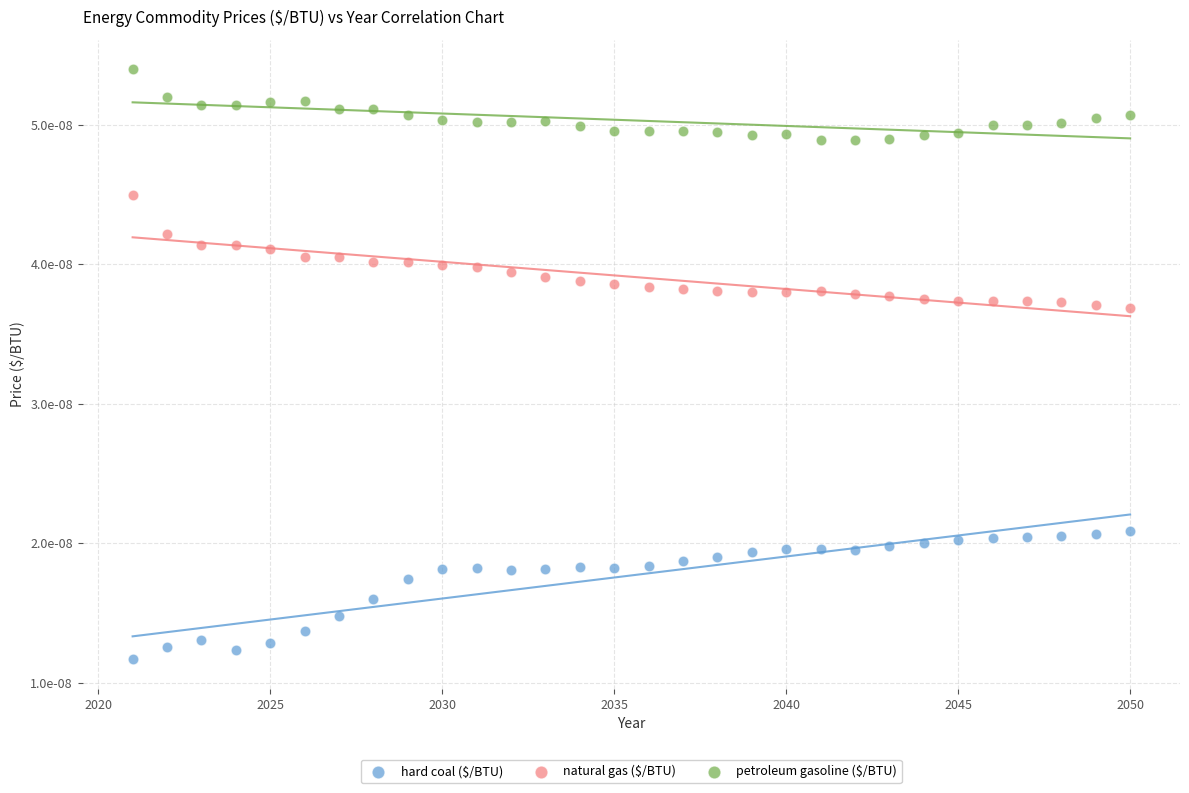

Which series contains the lowest Y value?

hard coal ($/BTU)